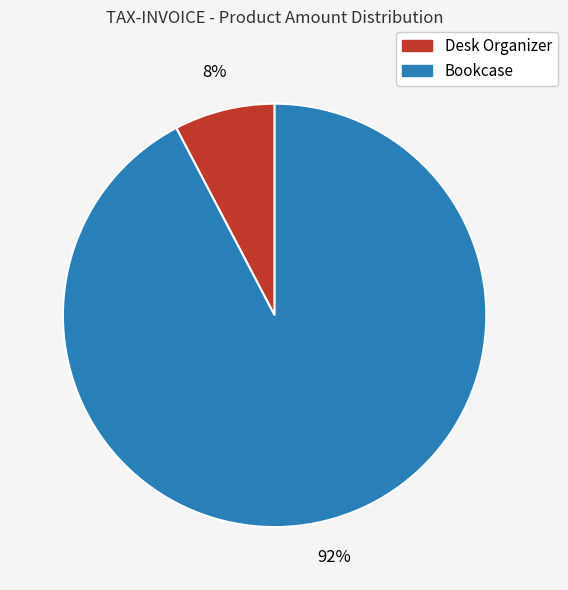

Does Desk Organizer account for over 50% of the chart?

No